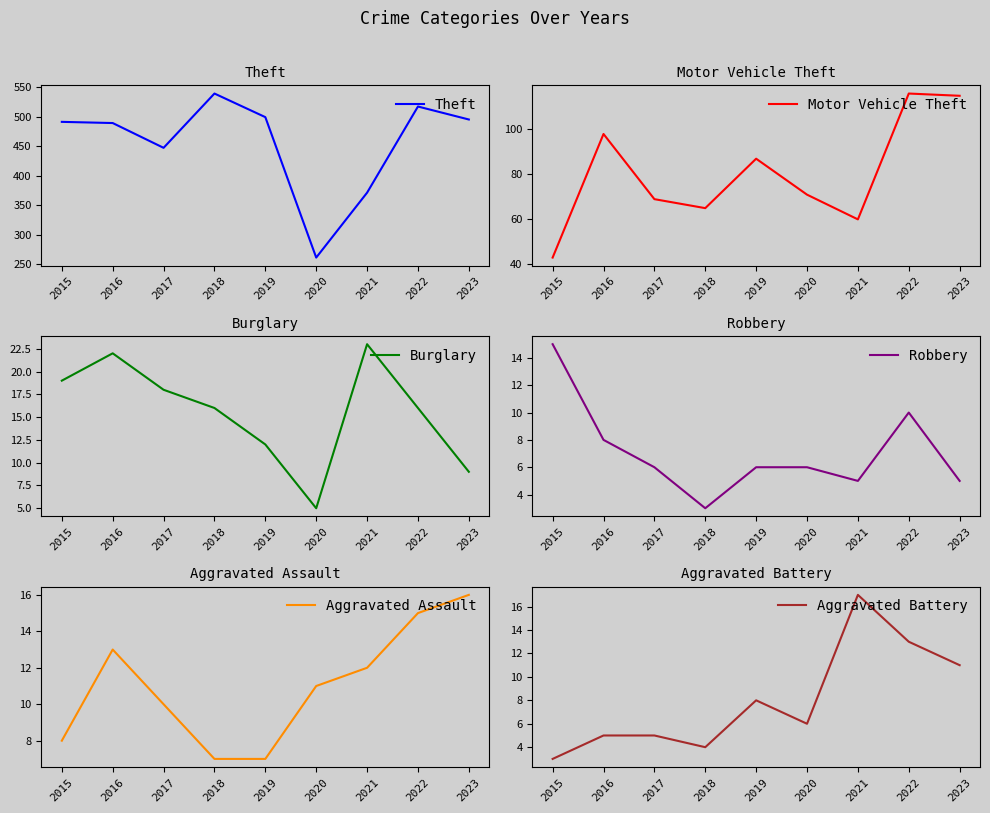

What is the approximate value of Robbery at 2020?

6